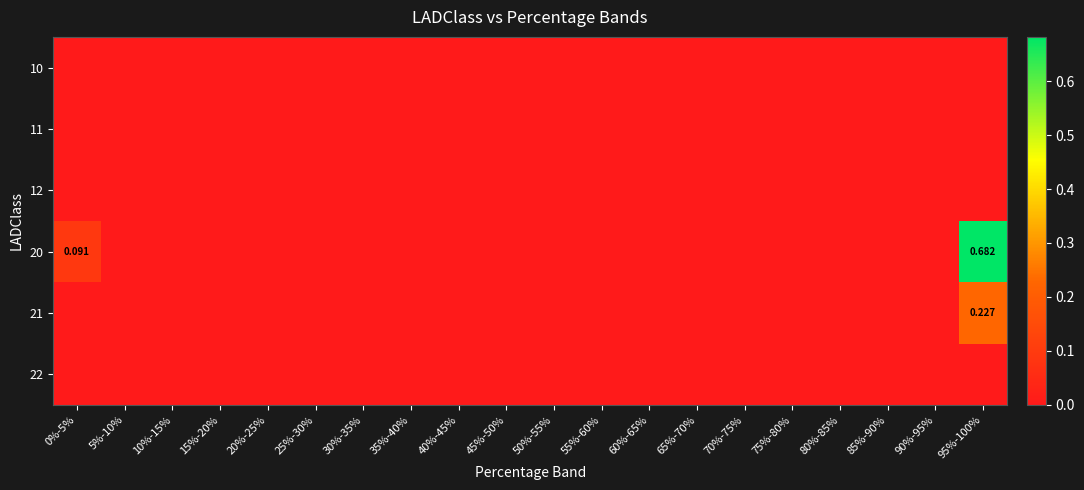

Which series has the largest range (max minus min)?

20